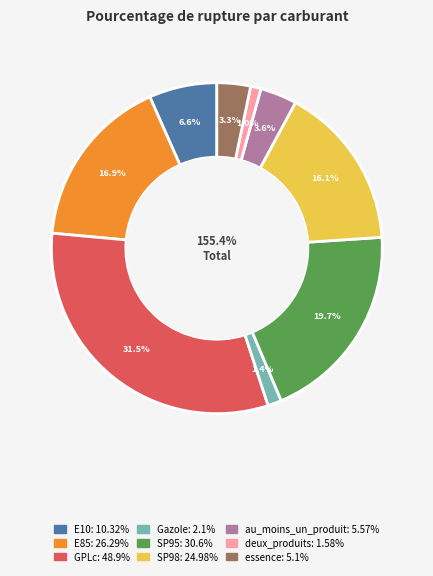

Which slice is the smallest?

deux_produits